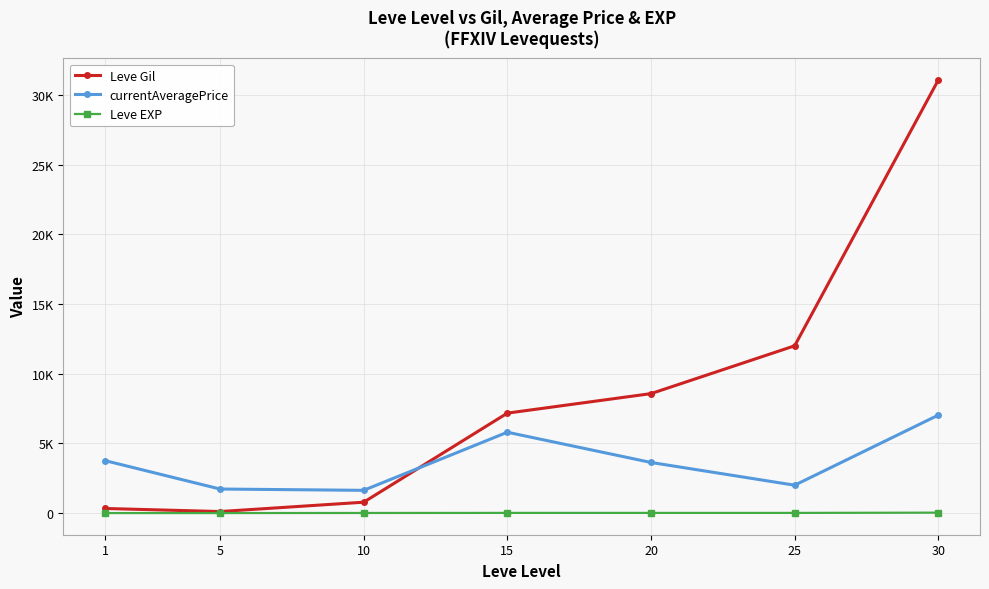

At which category does currentAveragePrice reach its first local valley?

10